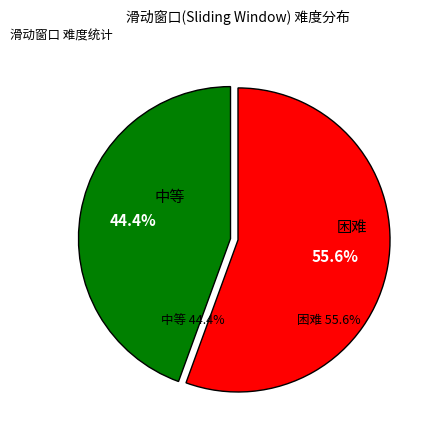

To the nearest percent, what portion does 中等 represent?

44%